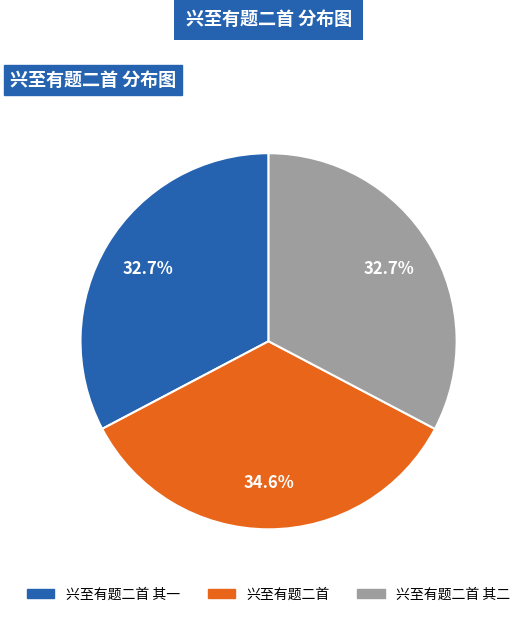

Count the number of slices in the pie.

3